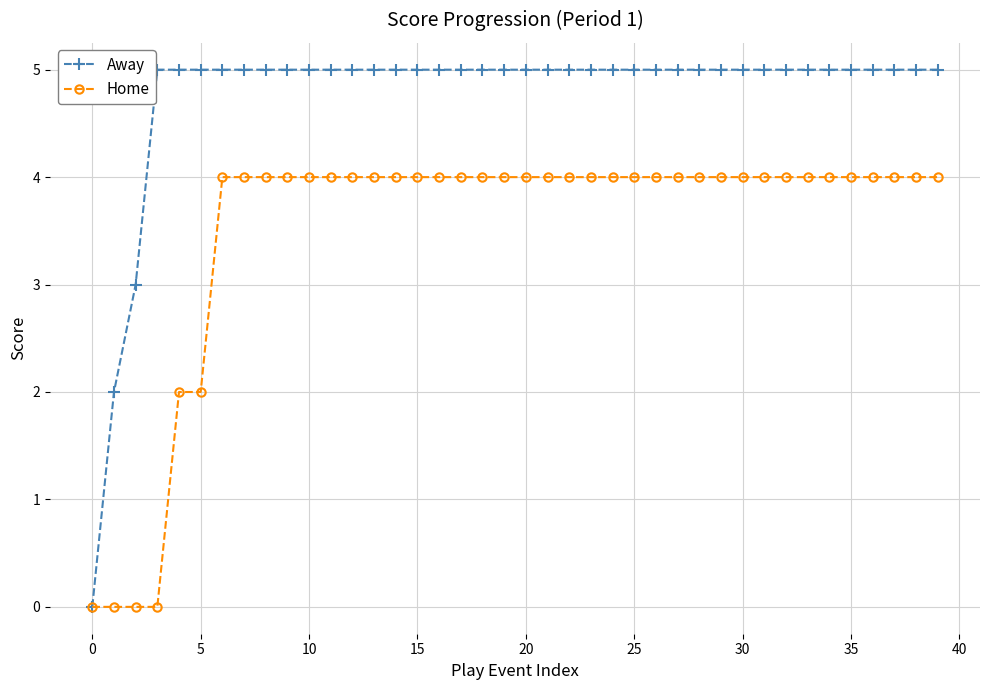

What is the value of the Home point at the 26th from the left?

4